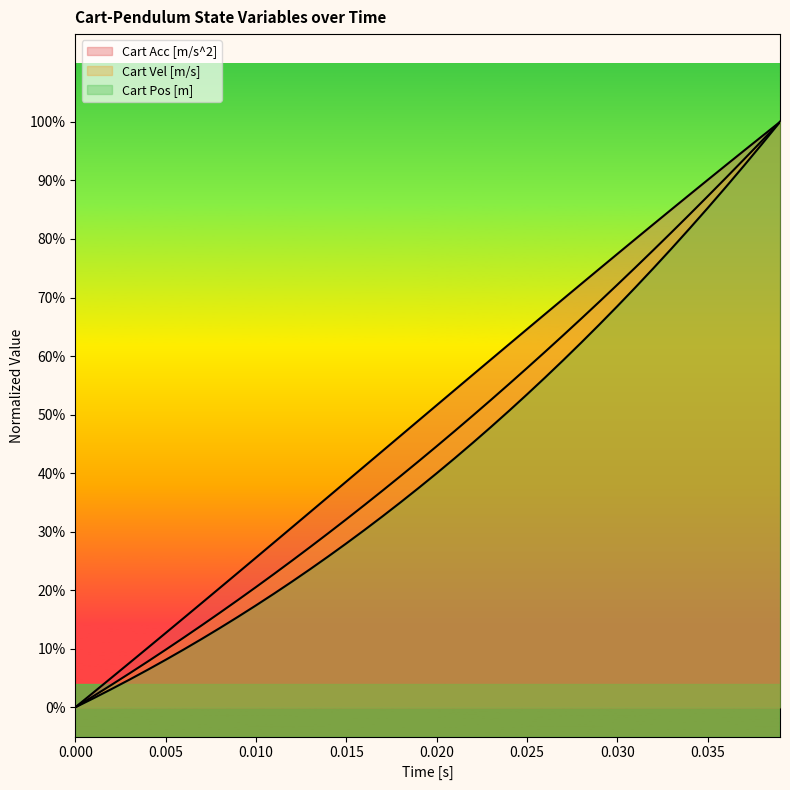

What is the highest value of the Cart Pos [m] series?

1.0